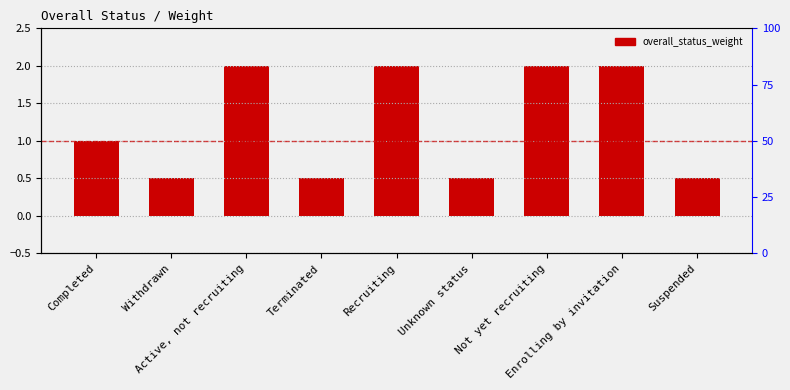

The value at Terminated is 0.3. True or false?

False